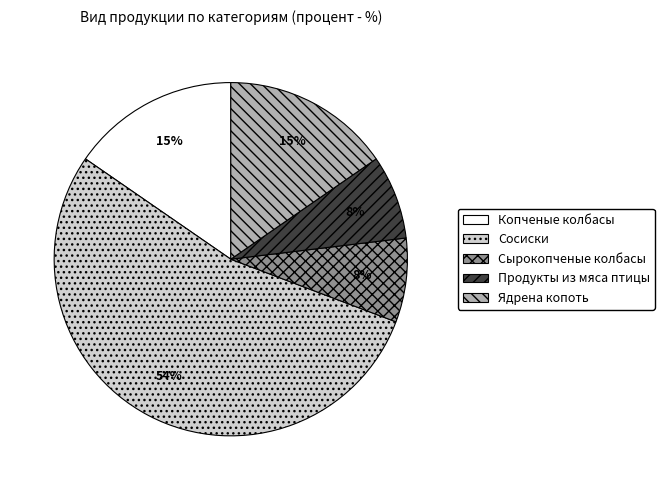

Which has a higher value, Сырокопченые колбасы or Копченые колбасы?

Копченые колбасы